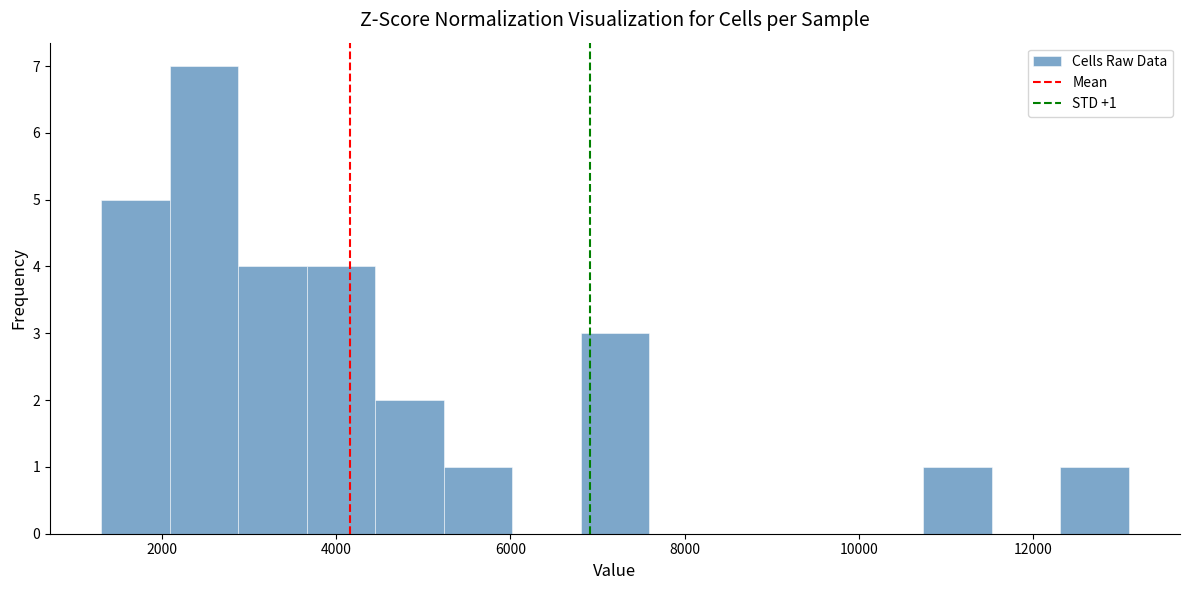

Read against the x-axis, roughly where is the centre of the tallest bar?

2400